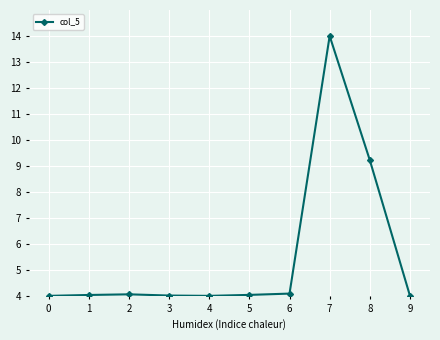

What is the value of the 8th point from the left?

14.0